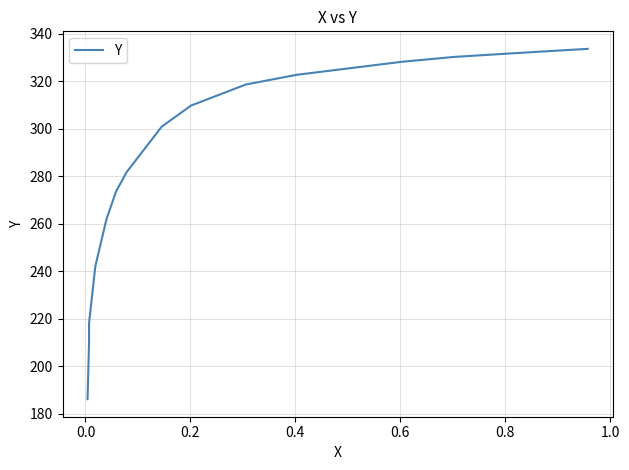

What is the difference between the second highest and minimum values?

146.7